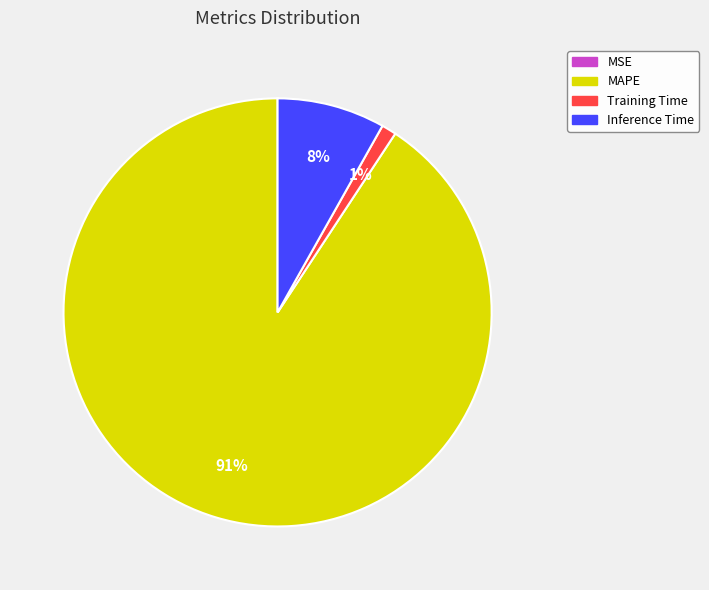

To the nearest percent, what is the difference between the MAPE and Inference Time slice percentages?

83%